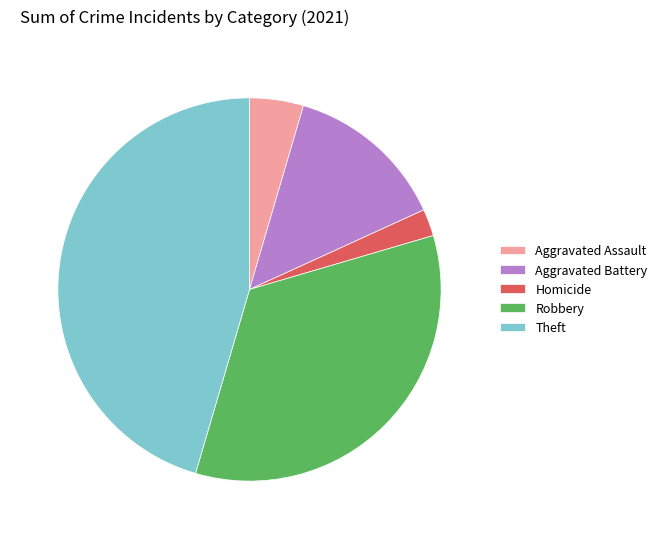

How many slices are in this pie chart?

5